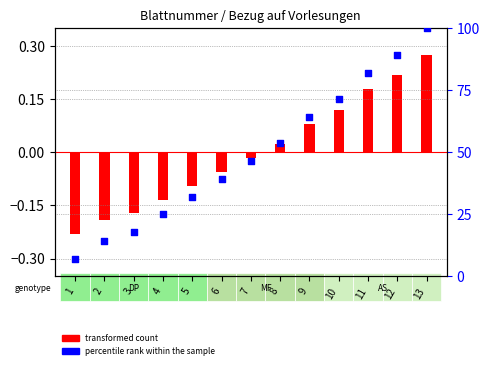

What is the change in value from 6 to 13?

+60.7